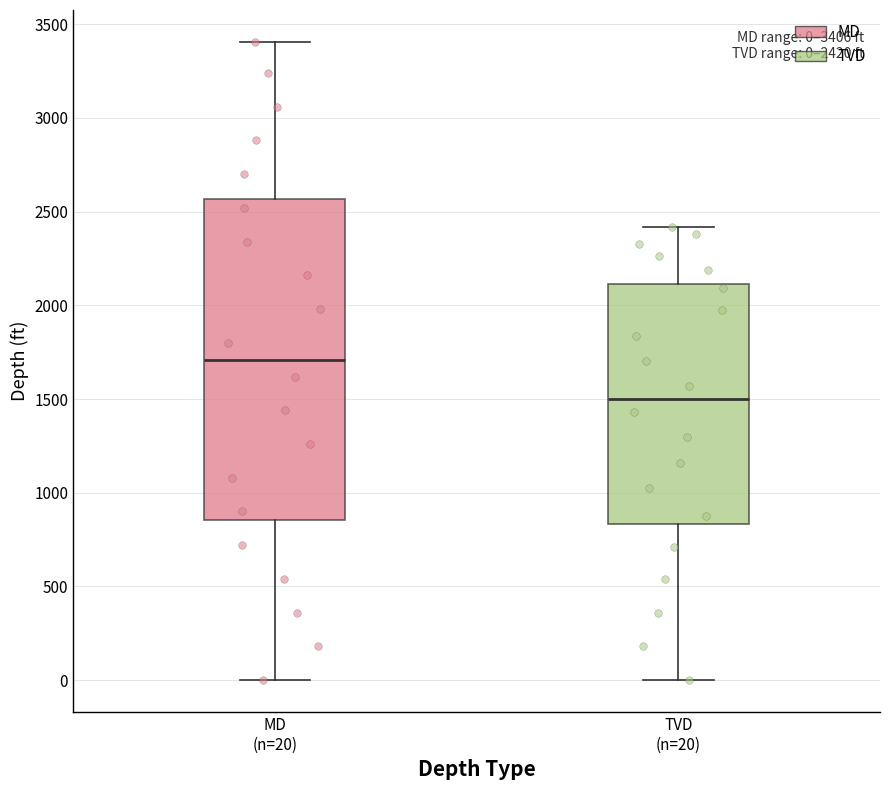

Which box's median line is the lowest?

TVD (n=20)